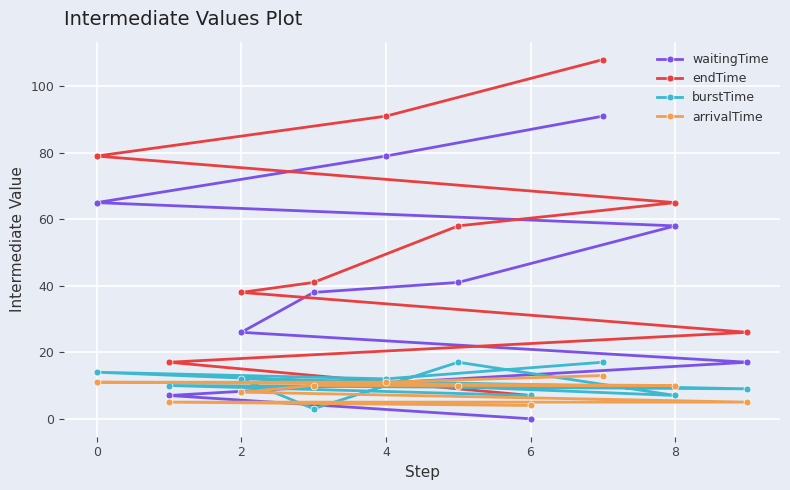

How many interior local valleys does the burstTime series have?

4